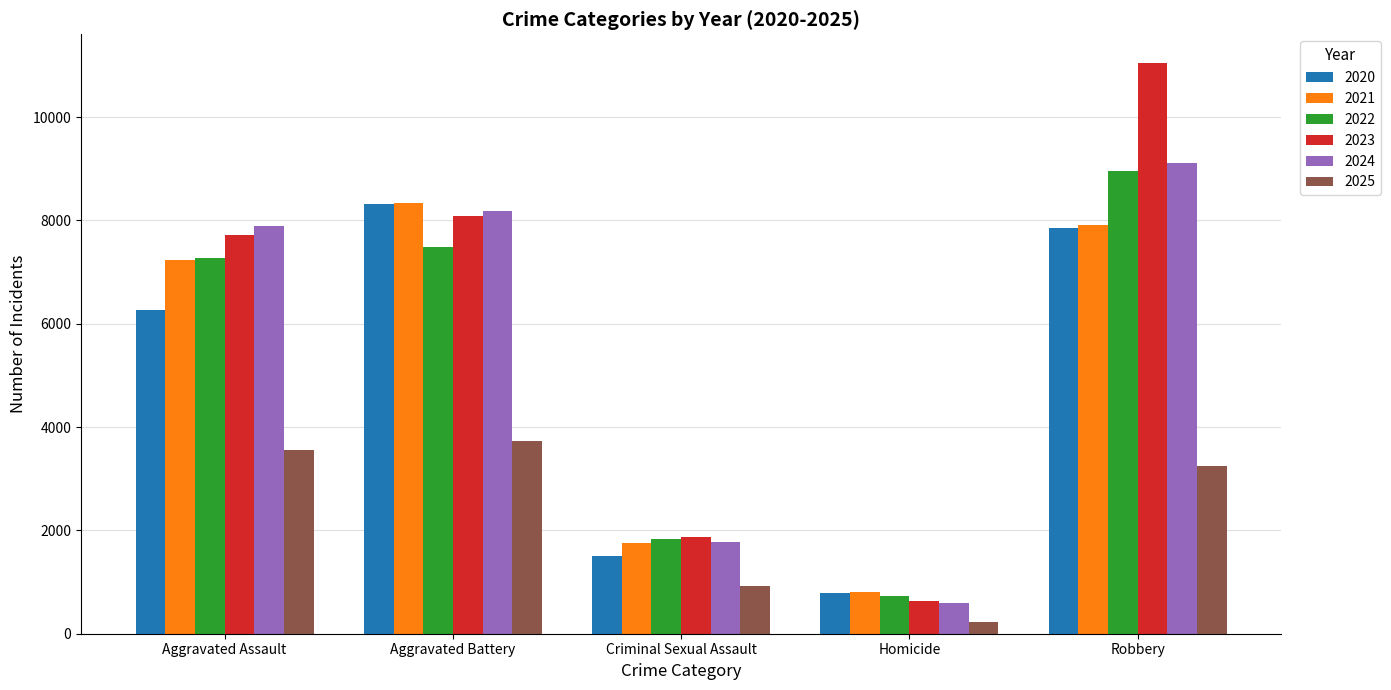

Does the chart contain any negative values?

No